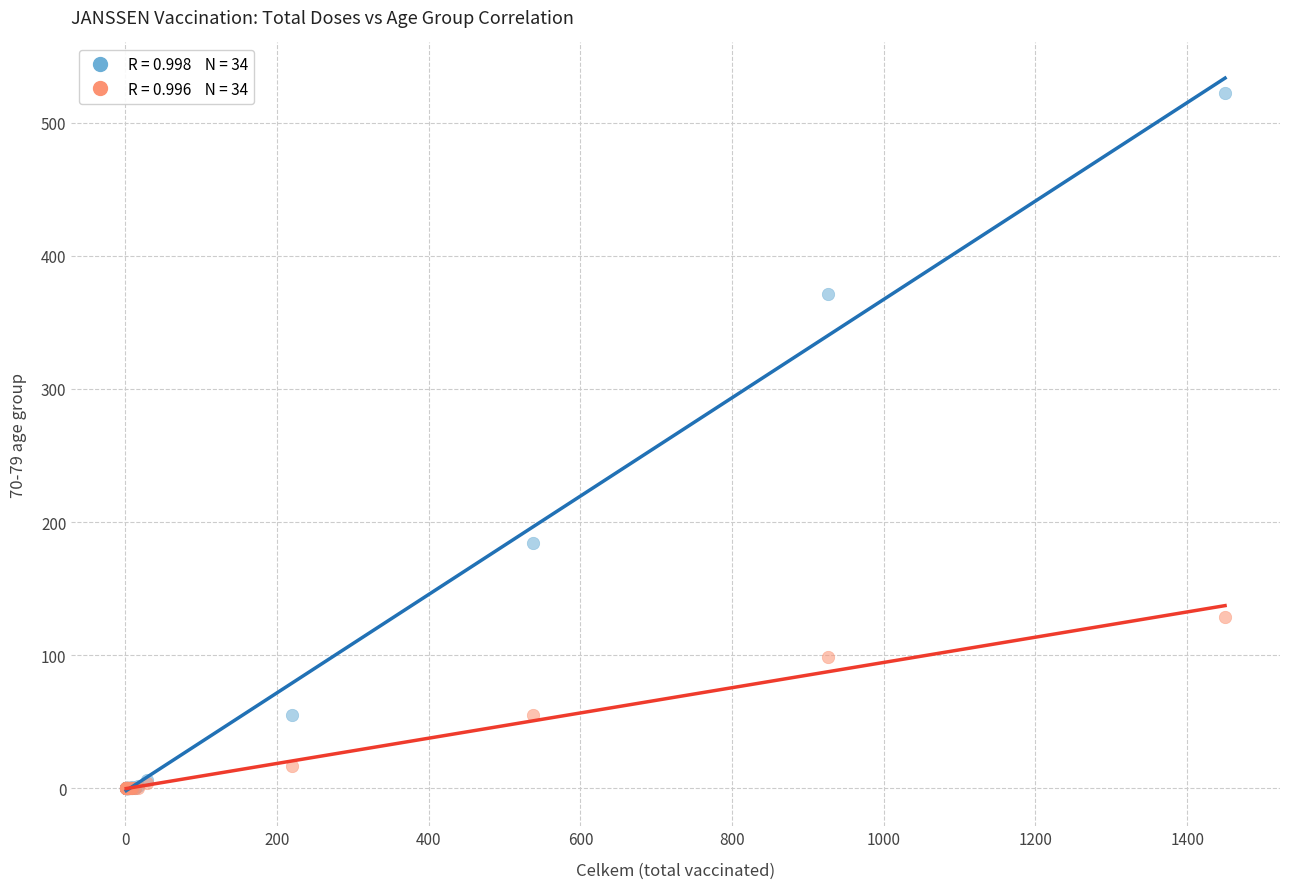

Across all series, what Y value is closest to 261?

184